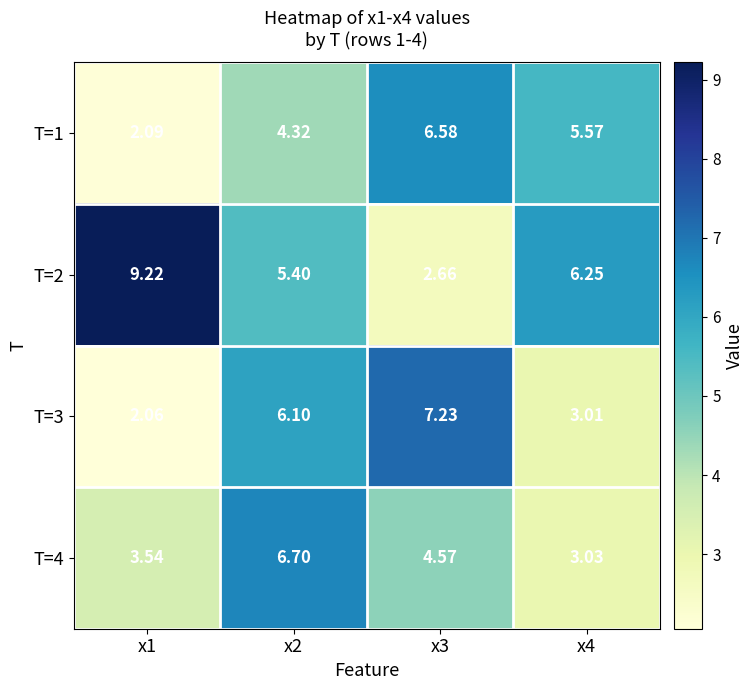

Between x1 and x2, which series saw the biggest shift?

T=3